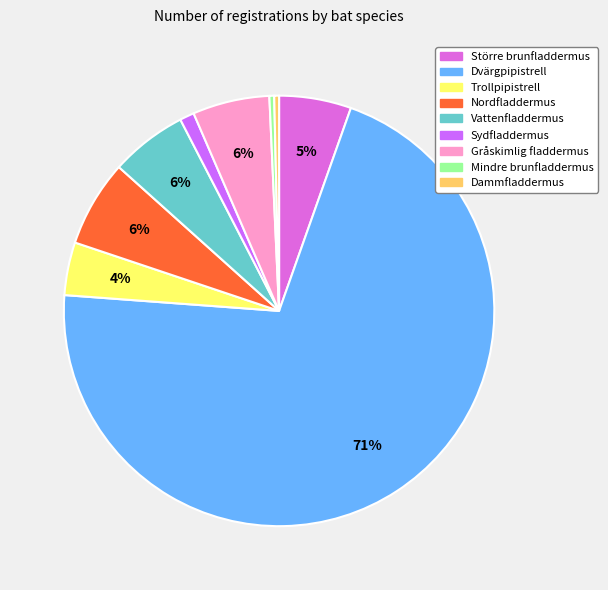

Count the number of slices in the pie.

9